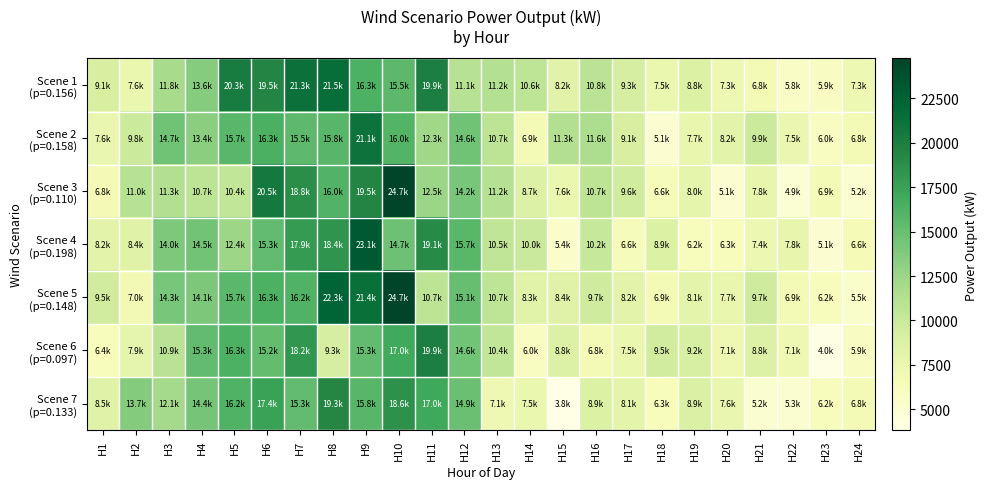

At how many categories does at least one series exceed 4411?

24